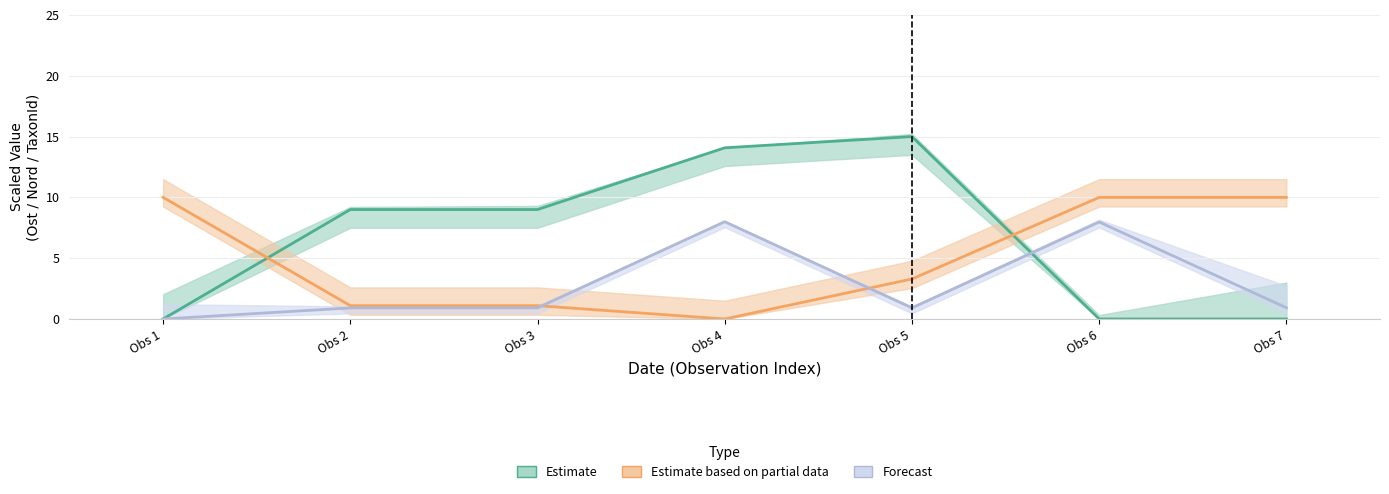

Reading right to left, what are all the values shown in this chart?

Ost: 0.0	0.0	15.0	14.1	9.0	9.0	0.0
Nord: 10.0	10.0	3.3	0.0	1.1	1.1	10.0
TaxonId: 0.9	8.0	0.9	8.0	0.9	0.9	0.0